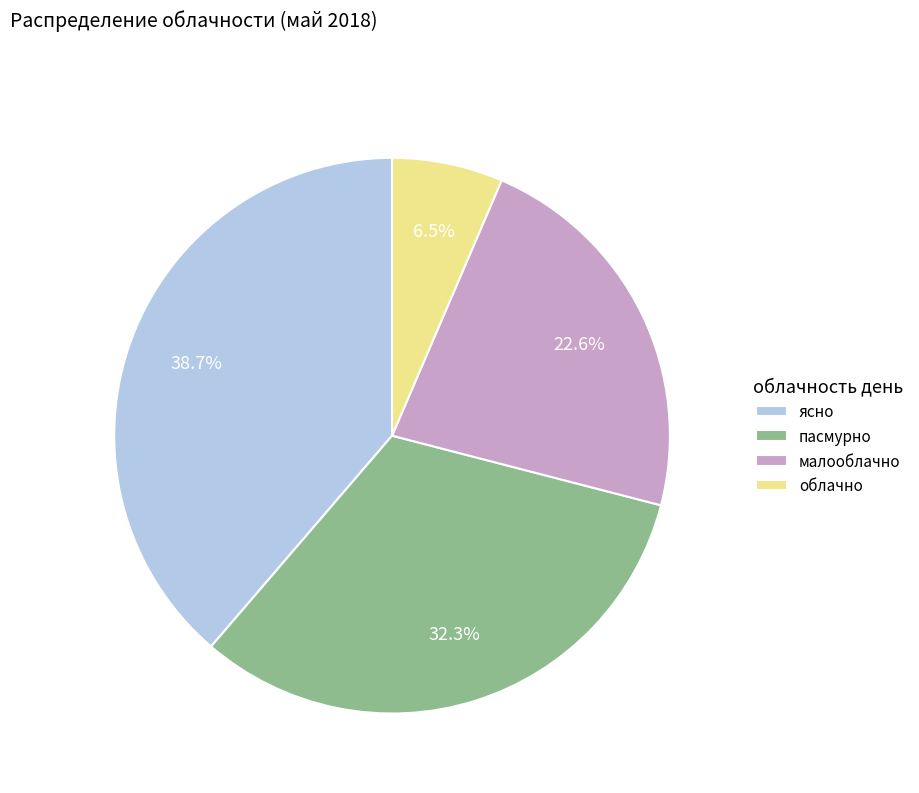

Which has a higher value, пасмурно or малооблачно?

пасмурно